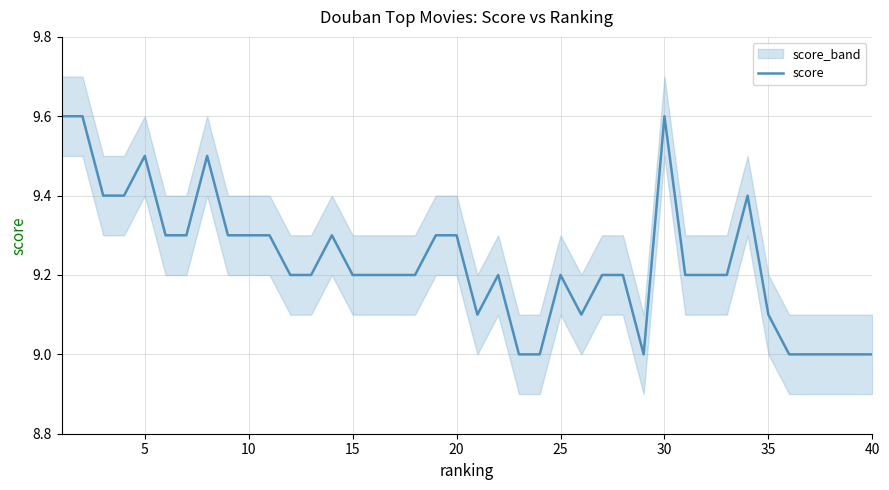

True or false: score has a value of 16.1 at 20.

False